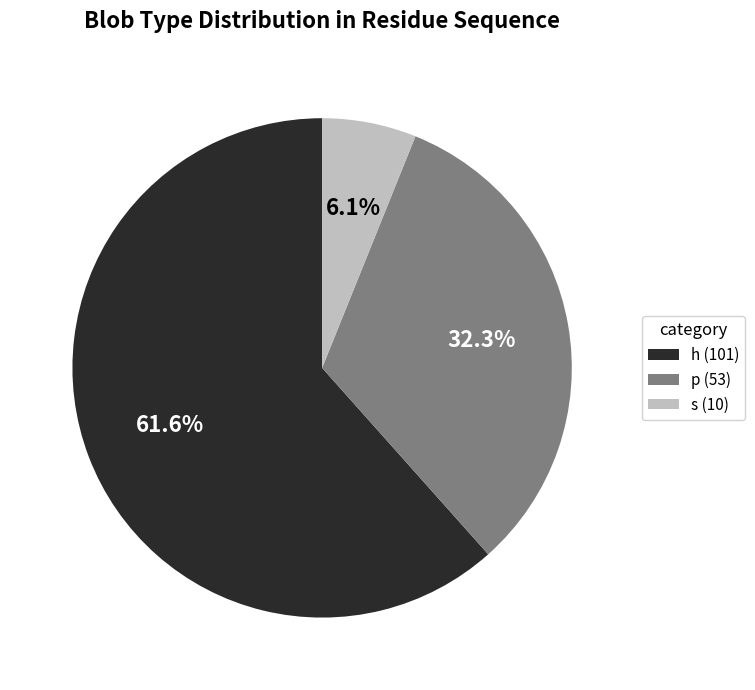

What is the largest slice in the pie chart?

h